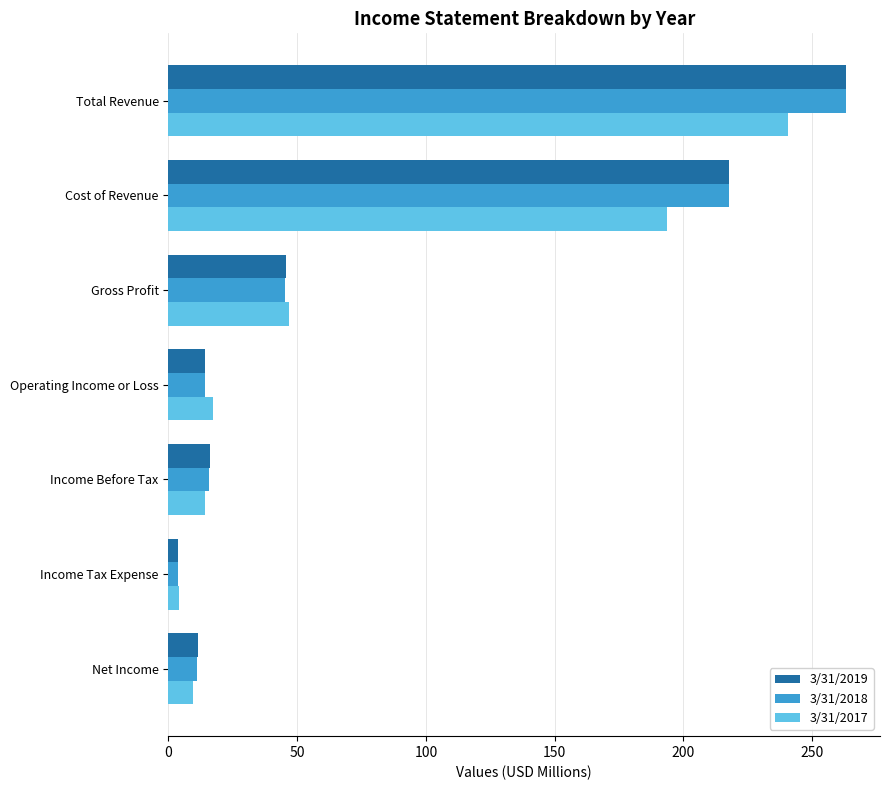

At which category is the sum across all series the highest?

Total Revenue